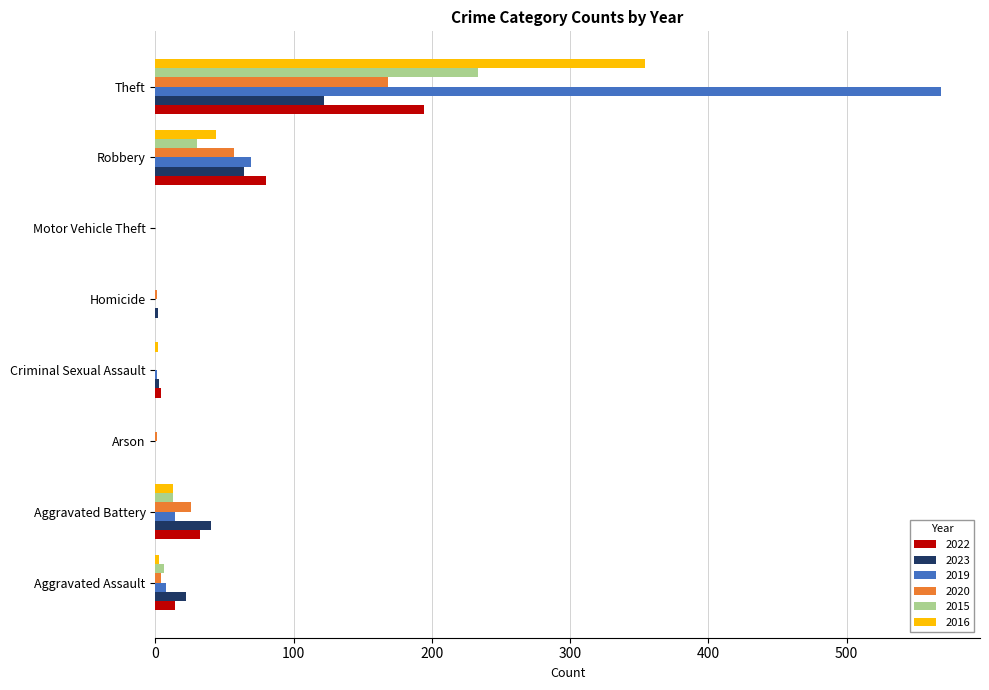

Which label corresponds to the largest value in the chart?

Theft